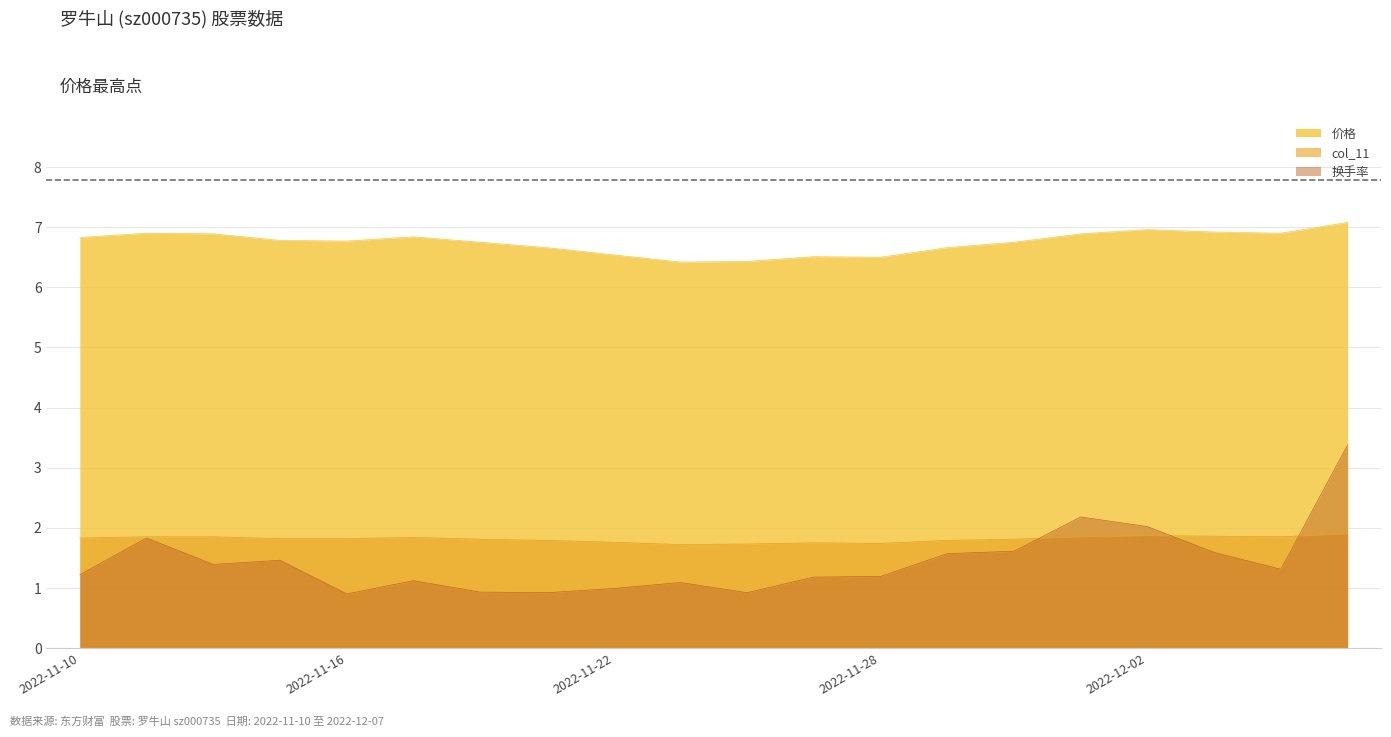

What is the sum of all 价格 values?

135.0